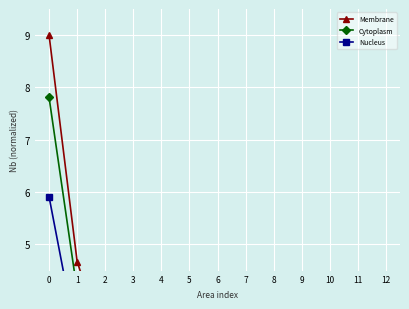

What is the difference between the maximum and minimum values in the Nucleus series?

5.8